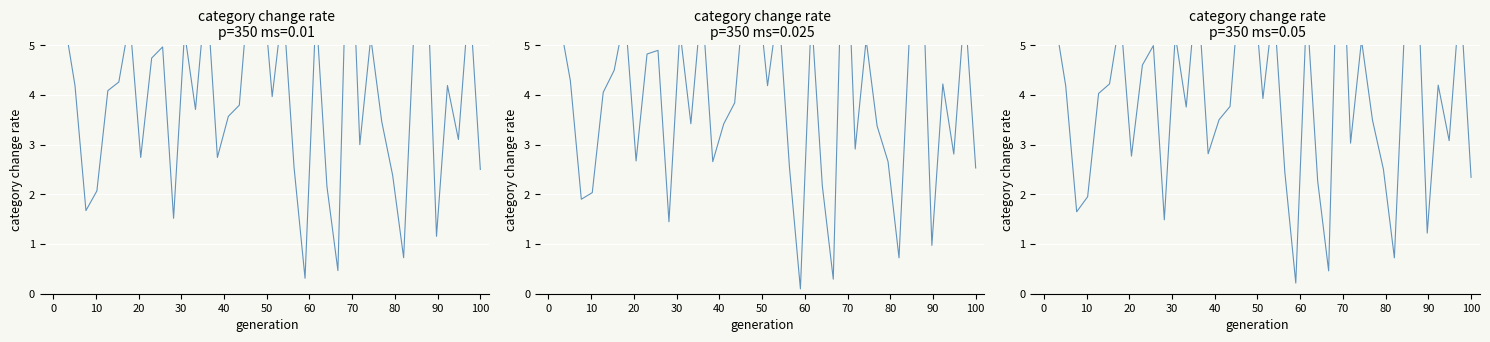

What is the difference between the maximum and minimum values?

8.5